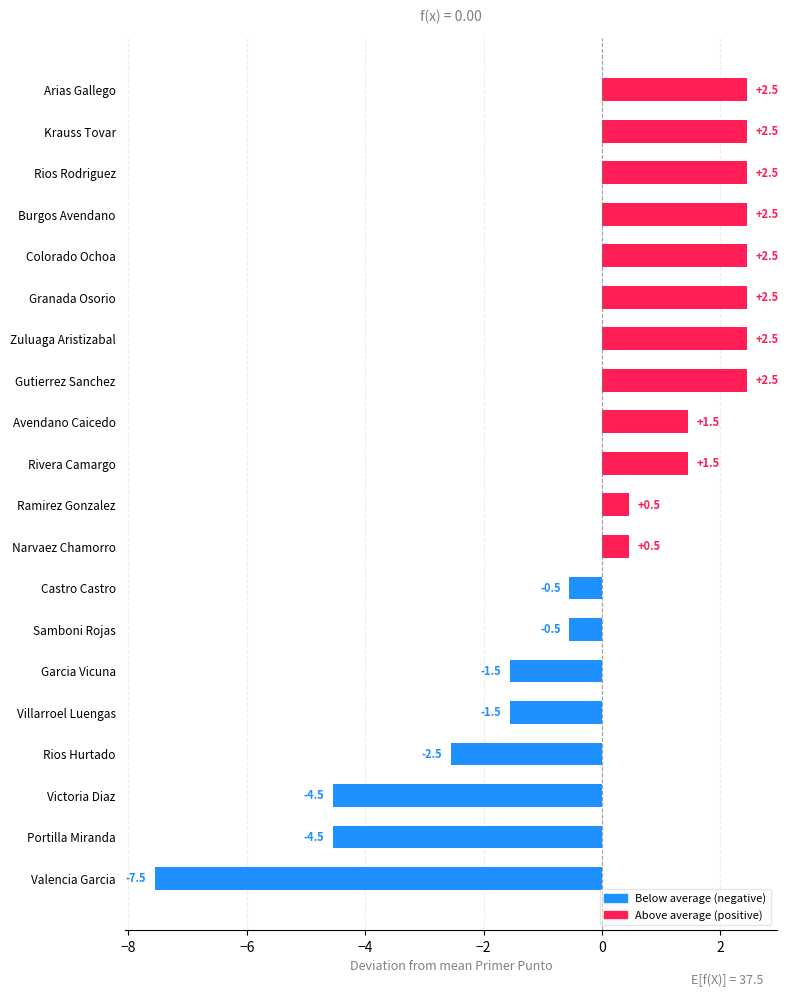

Reading bottom to top, list all the values displayed in this chart.

Valencia Garcia=-7.5	Portilla Miranda=-4.5	Victoria Diaz=-4.5	Rios Hurtado=-2.5	Villarroel Luengas=-1.5	Garcia Vicuna=-1.5	Samboni Rojas=-0.5	Castro Castro=-0.5	Narvaez Chamorro=0.5	Ramirez Gonzalez=0.5	Rivera Camargo=1.5	Avendano Caicedo=1.5	Gutierrez Sanchez=2.5	Zuluaga Aristizabal=2.5	Granada Osorio=2.5	Colorado Ochoa=2.5	Burgos Avendano=2.5	Rios Rodriguez=2.5	Krauss Tovar=2.5	Arias Gallego=2.5